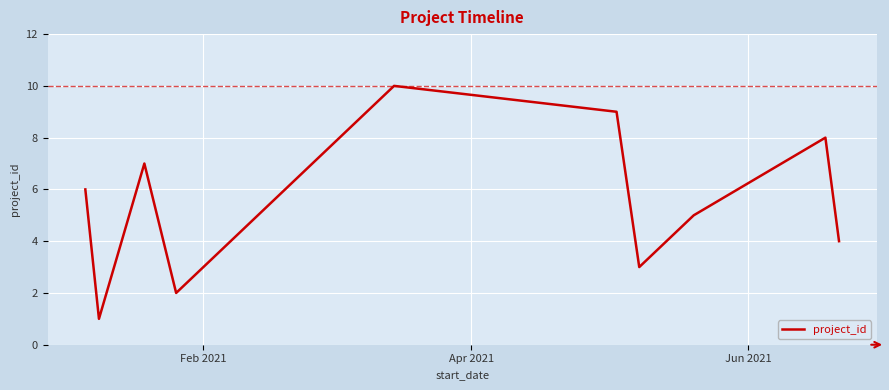

What is the difference between the maximum and minimum values?

9